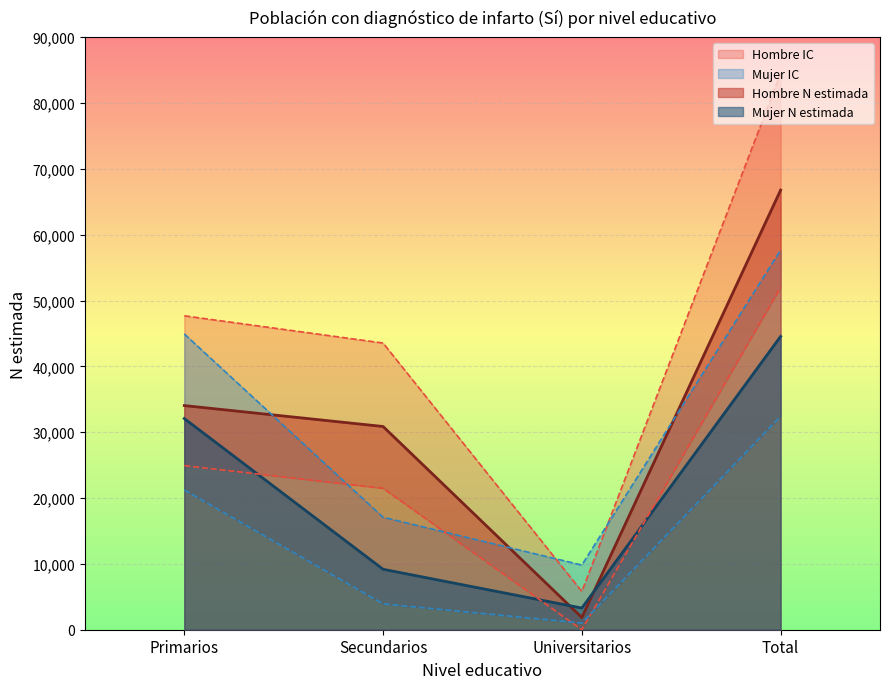

What is the total value across all series at Primarios?

204883